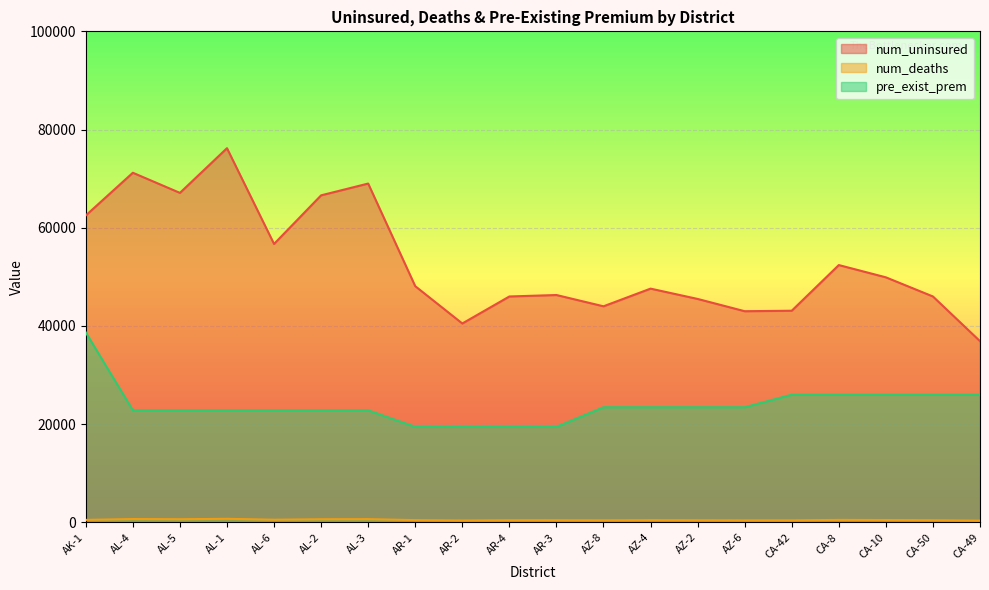

At which label does pre_exist_prem reach its minimum?

AR-1